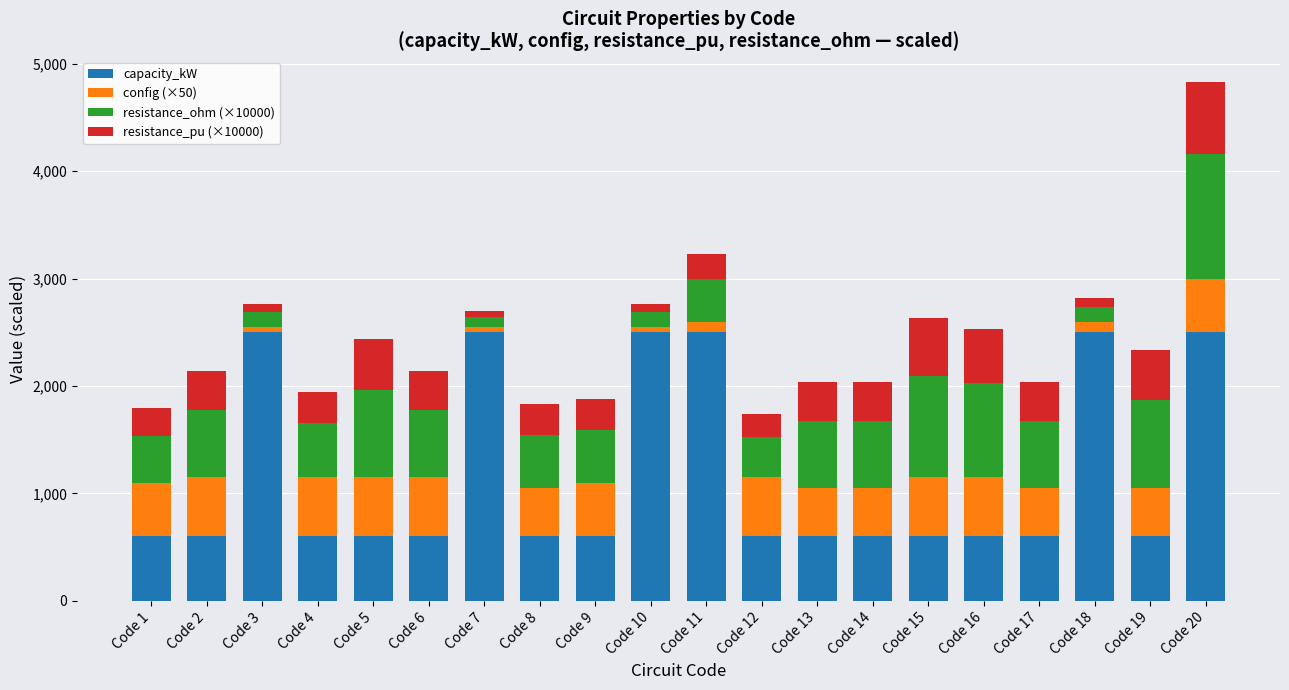

What is the highest value of the capacity_kW series?

2500.0